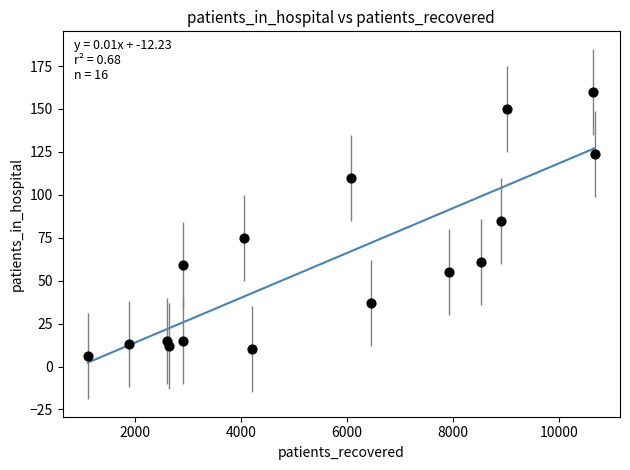

What is the range of Y values (max minus min)?

154